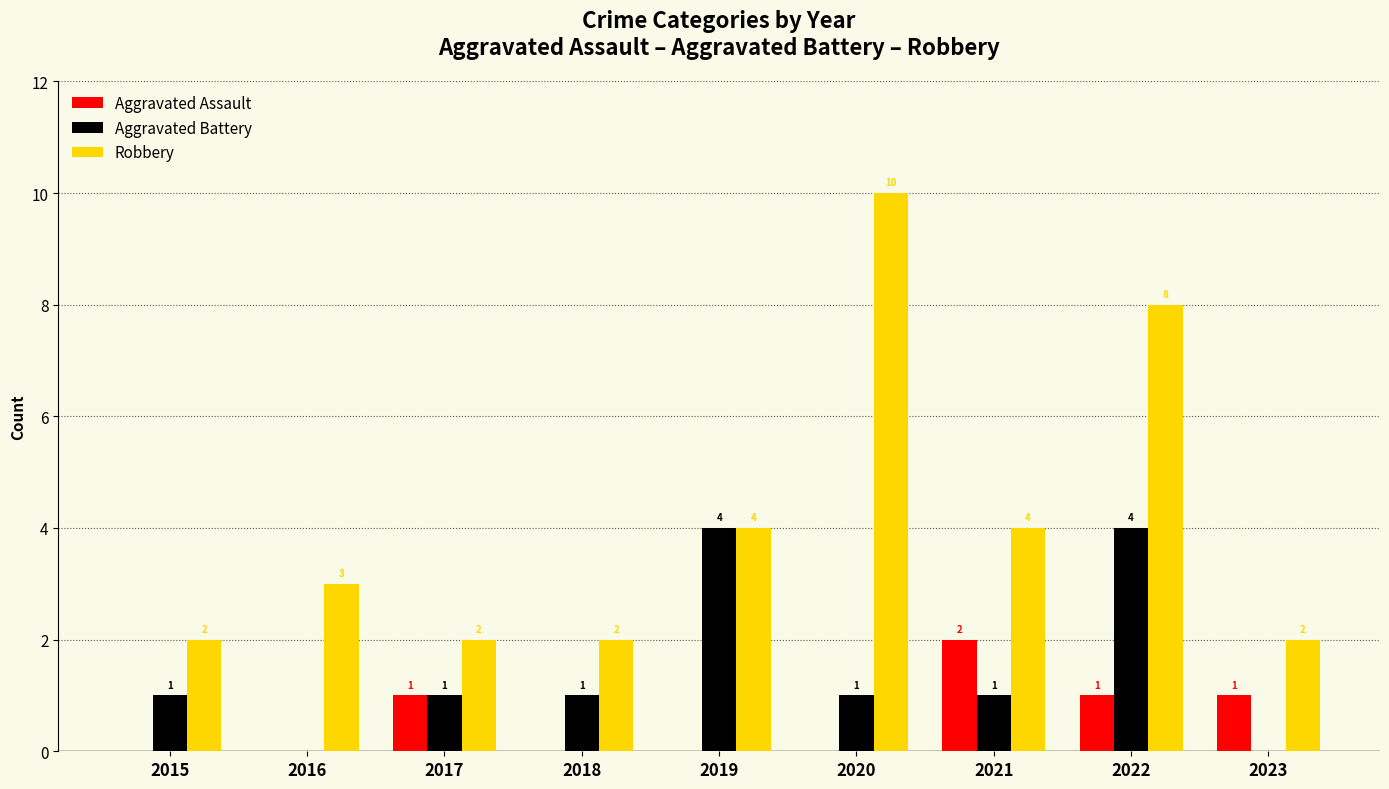

Reading left to right, transcribe all the data shown in this chart.

Aggravated Assault: 2015=0	2016=0	2017=1	2018=0	2019=0	2020=0	2021=2	2022=1	2023=1
Aggravated Battery: 2015=1	2016=0	2017=1	2018=1	2019=4	2020=1	2021=1	2022=4	2023=0
Robbery: 2015=2	2016=3	2017=2	2018=2	2019=4	2020=10	2021=4	2022=8	2023=2